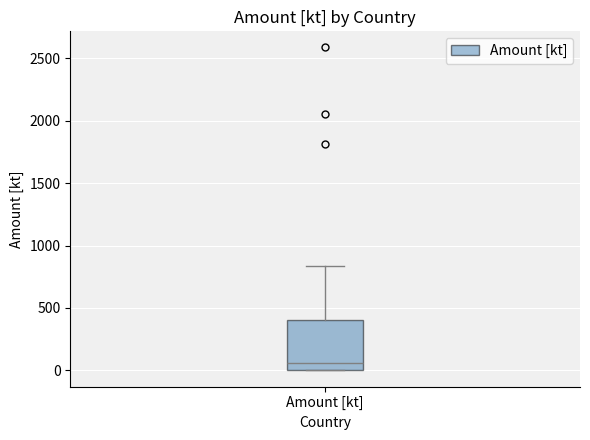

Where does the upper whisker of the box for Amount [kt] end on the y-axis? The values are not printed on the chart, so give them approximately, as read against the axis.

850